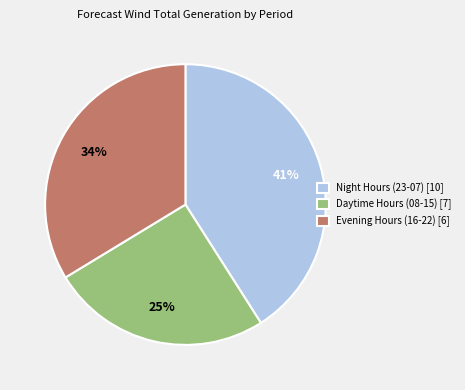

Is the sum of Night Hours (23-07) [10] and Evening Hours (16-22) [6] greater than half?

Yes